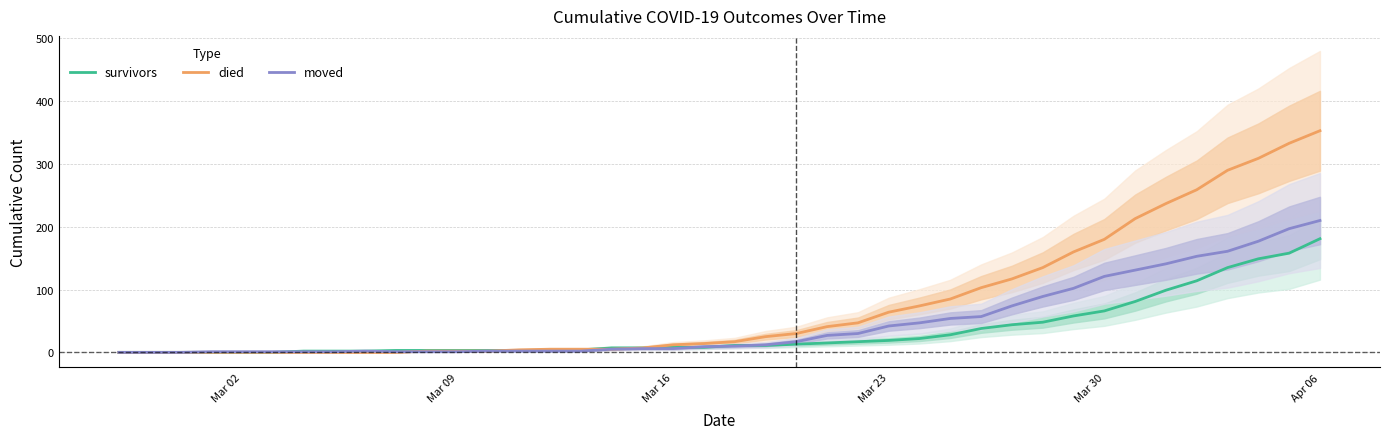

What are all the series names shown in the legend?

survivors, died, moved